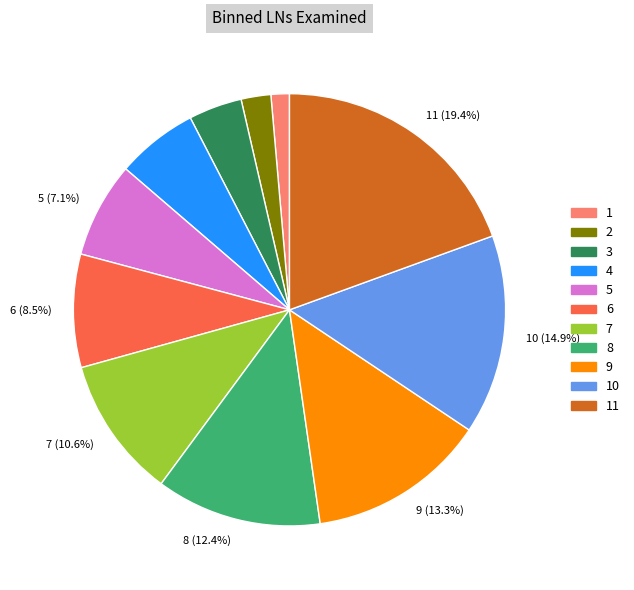

Is there any slice that represents more than half of the pie?

No